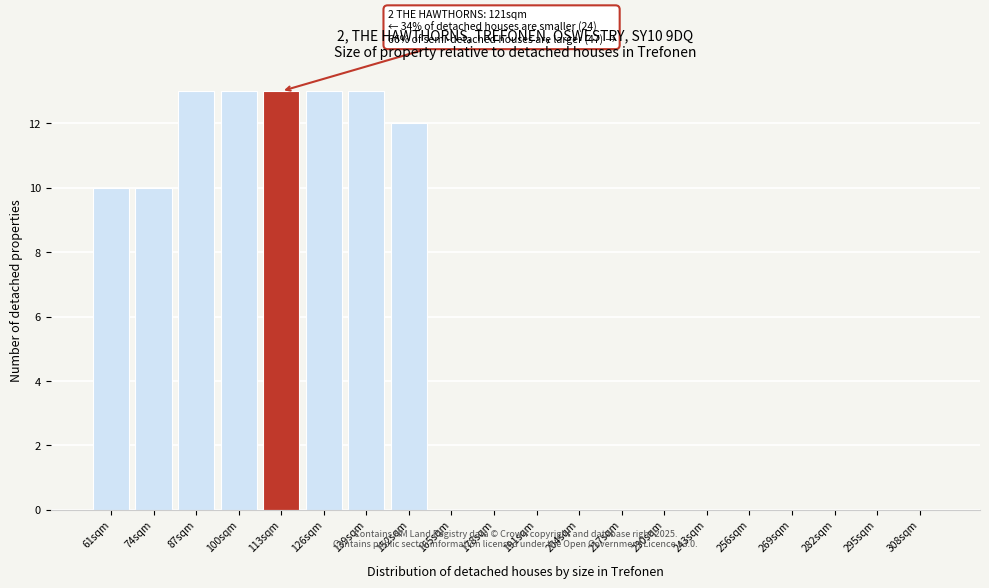

Reading right to left, transcribe all the data shown in this chart.

308sqm=0	295sqm=0	282sqm=0	269sqm=0	256sqm=0	243sqm=0	230sqm=0	217sqm=0	204sqm=0	191sqm=0	178sqm=0	165sqm=0	152sqm=12	139sqm=13	126sqm=13	113sqm=13	100sqm=13	87sqm=13	74sqm=10	61sqm=10